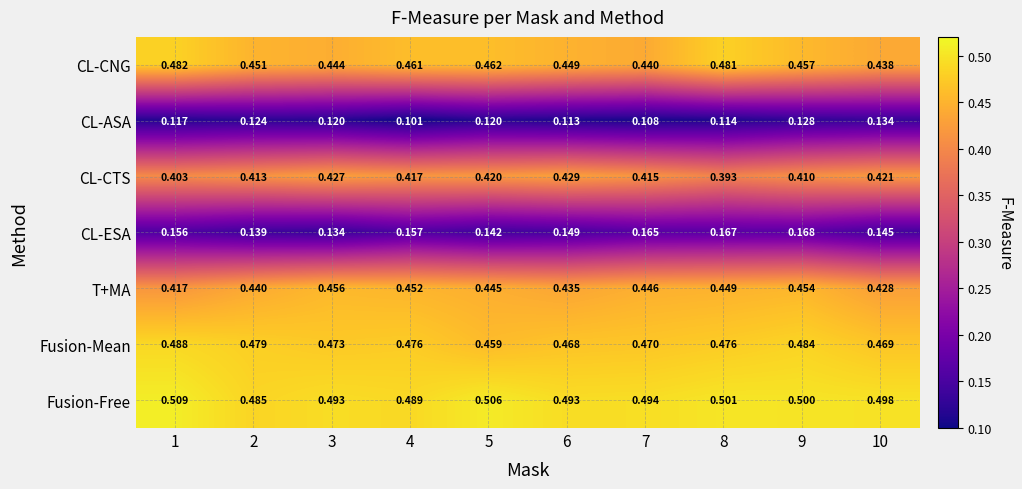

How many categories are shown in the chart?

10